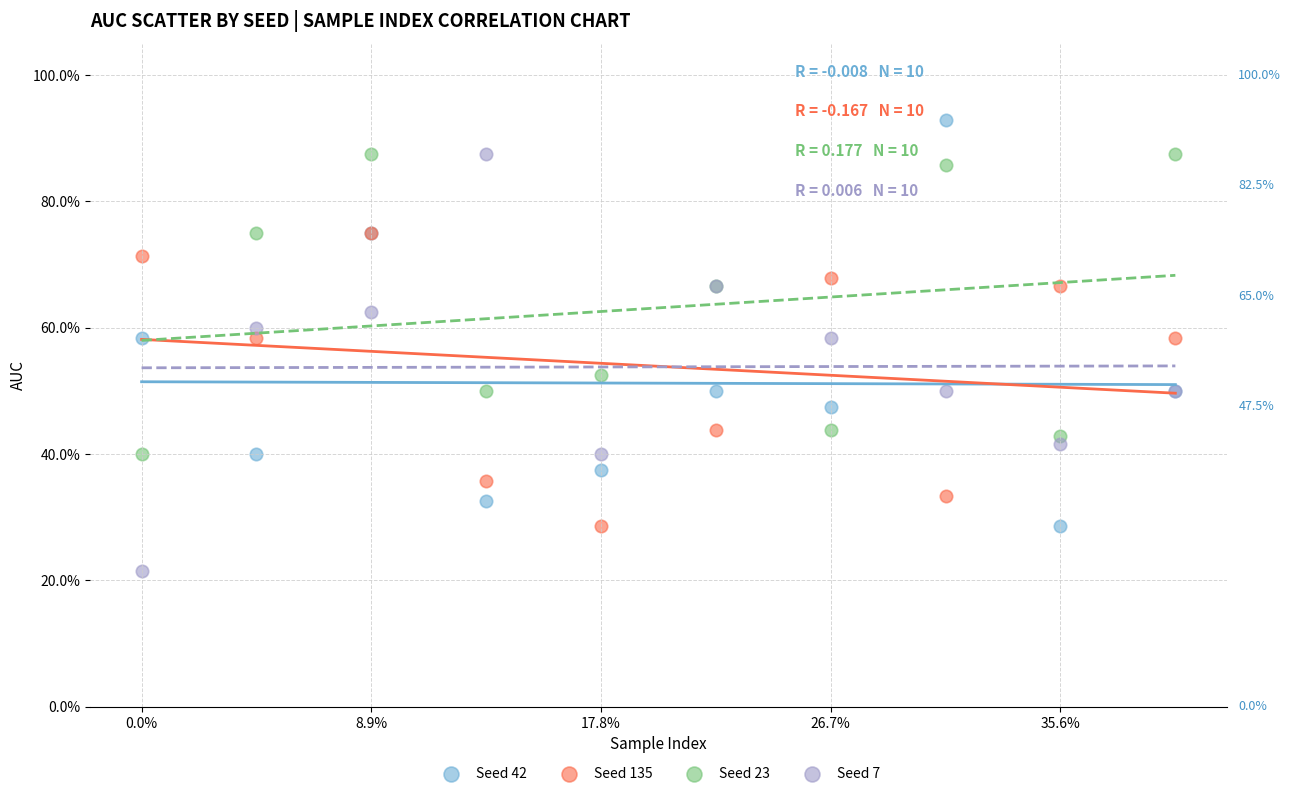

Which series has the largest Y range (max minus min)?

Seed 7